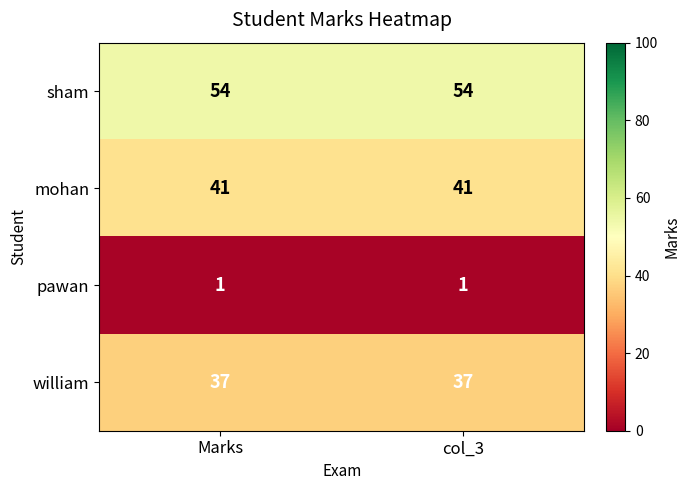

Is it true that mohan equals 69 at col_3?

False